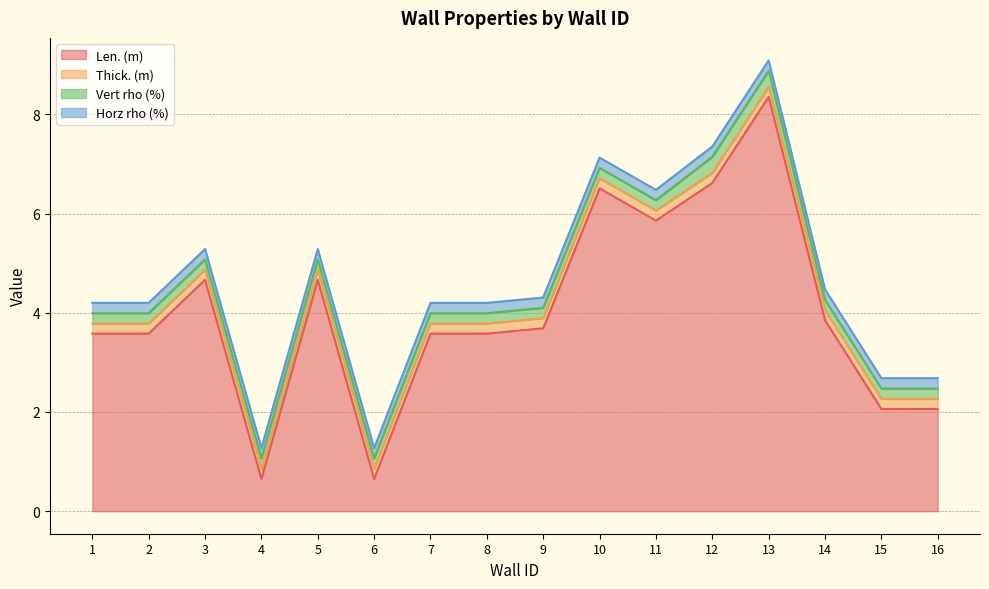

The value of Horz rho (%) at 3 is 0.2. True or false?

True